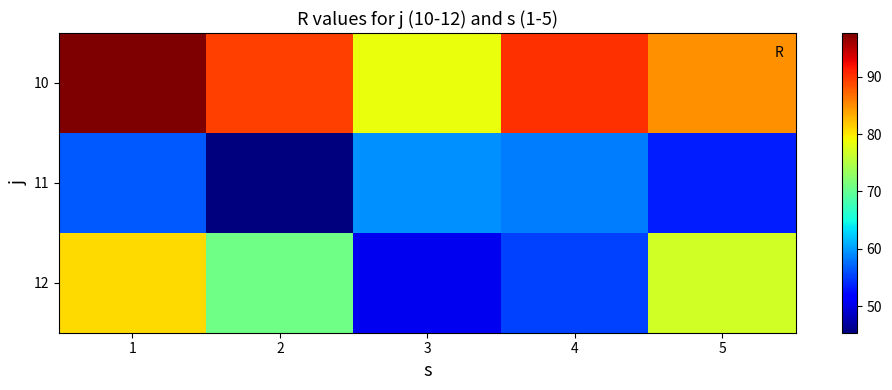

What is the total value across all series at 3?

188.4